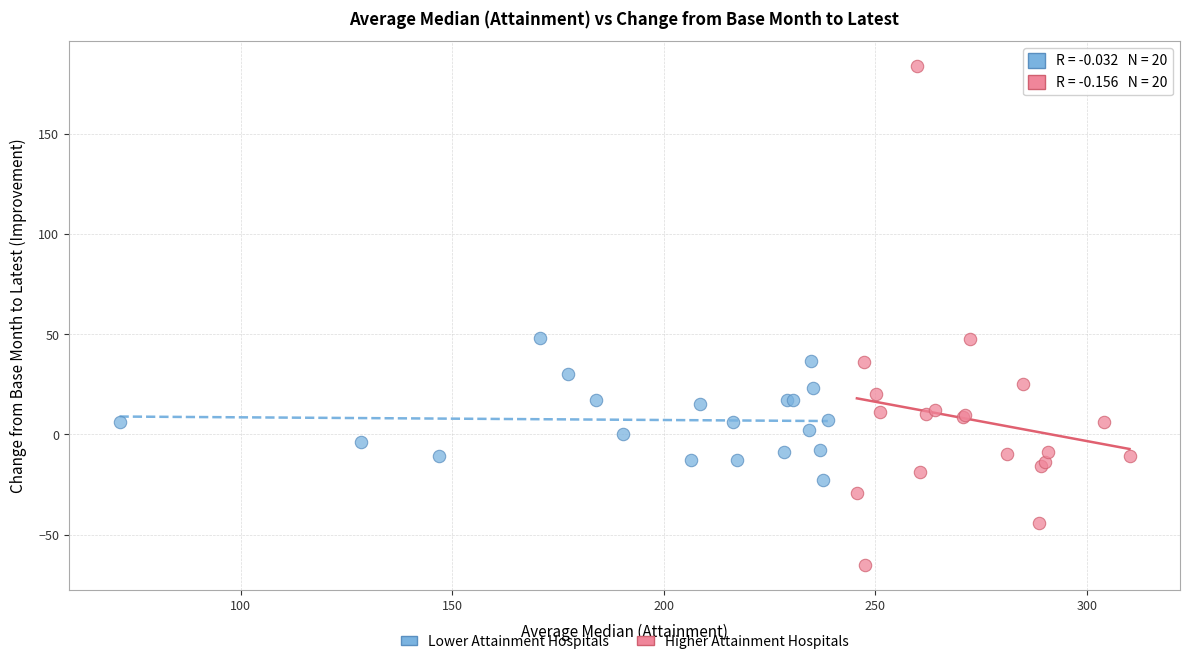

Which series reaches the maximum Y coordinate?

Higher Attainment Hospitals